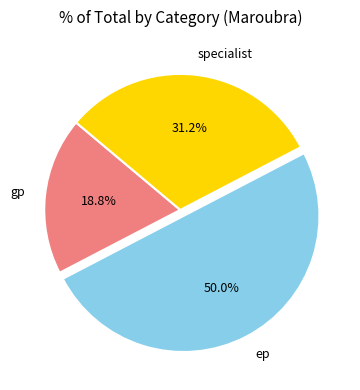

Which category has the biggest portion of the pie?

ep